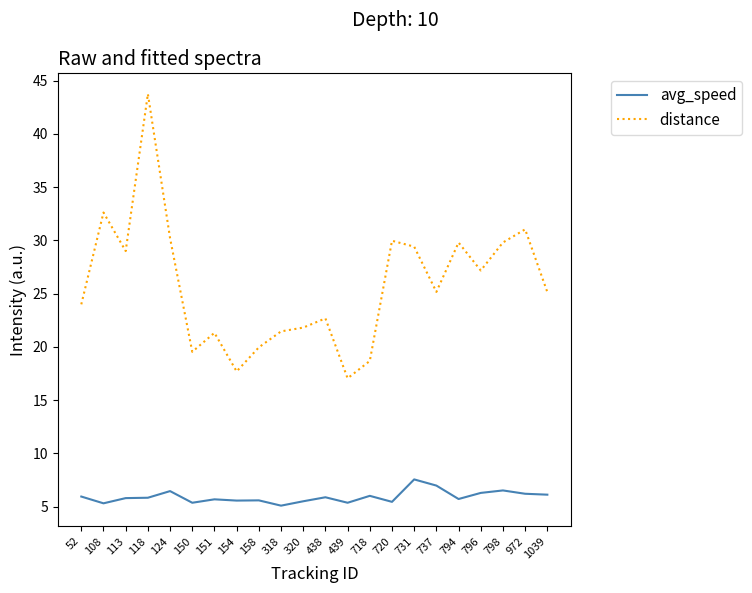

What is the spread (max minus min) of values at 154?

12.1